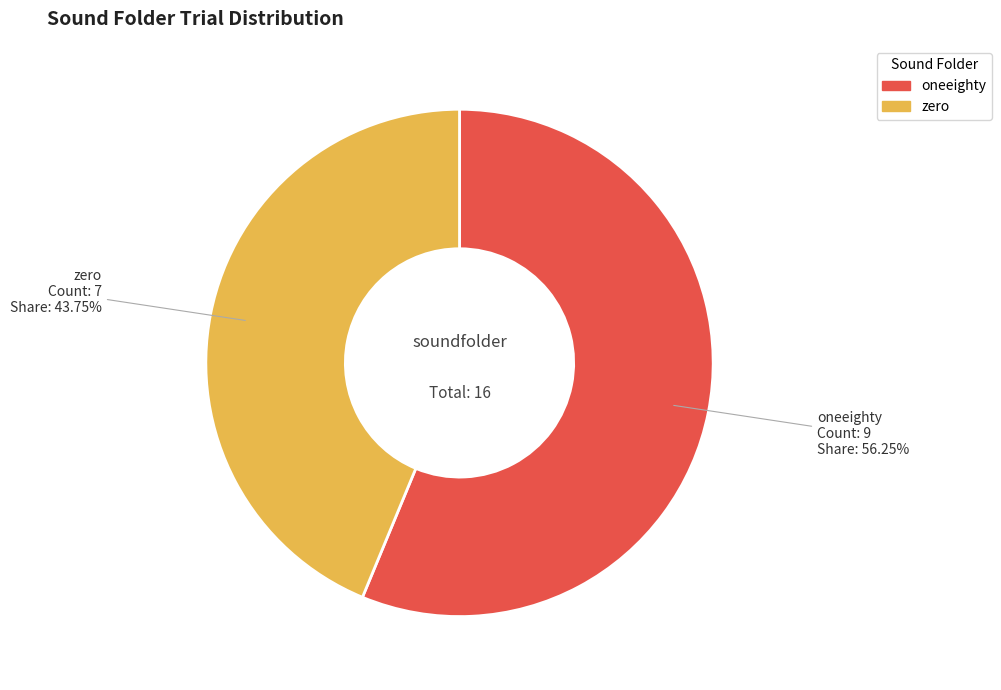

What is the largest slice in the pie chart?

oneeighty